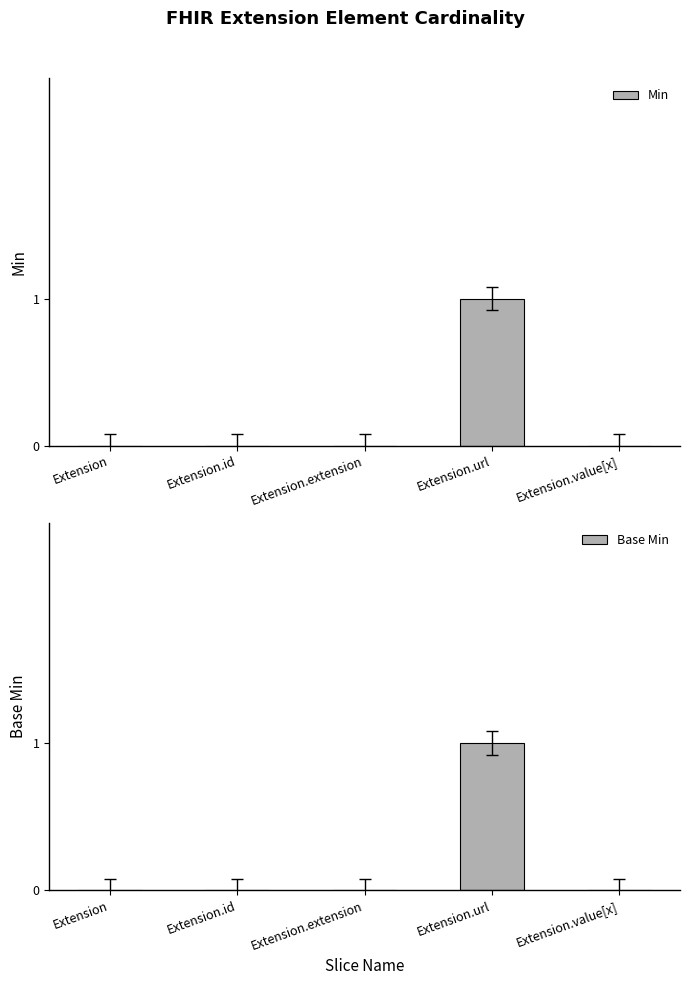

Is it true that Base Min equals 0 at Extension?

True